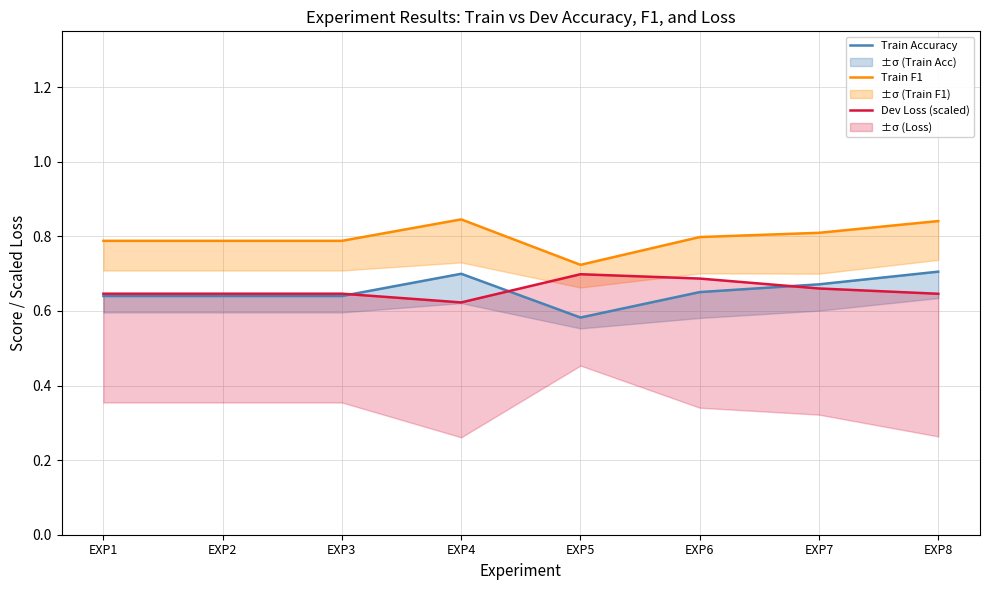

Which series changed the most between EXP4 and EXP5?

Train F1